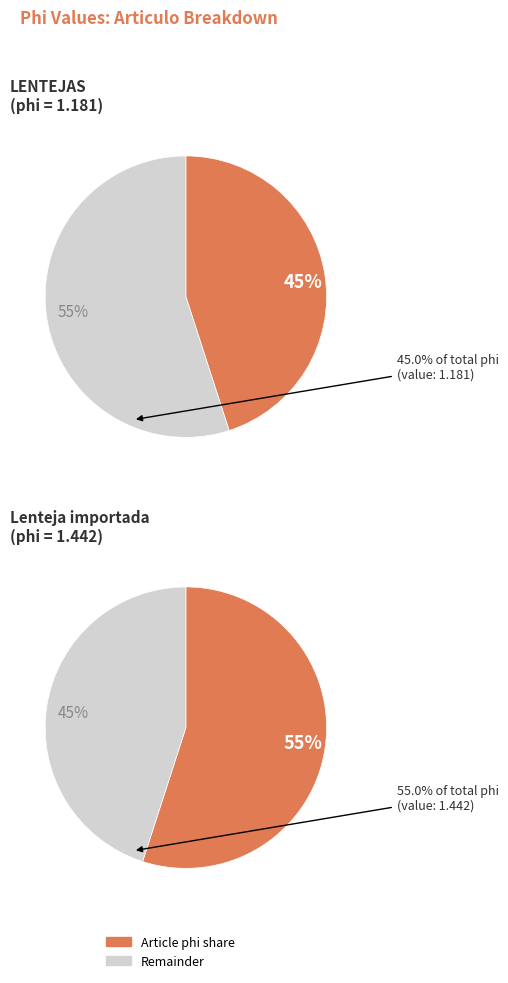

Approximately how many times larger is the value at Lenteja importada compared to LENTEJAS?

1.2